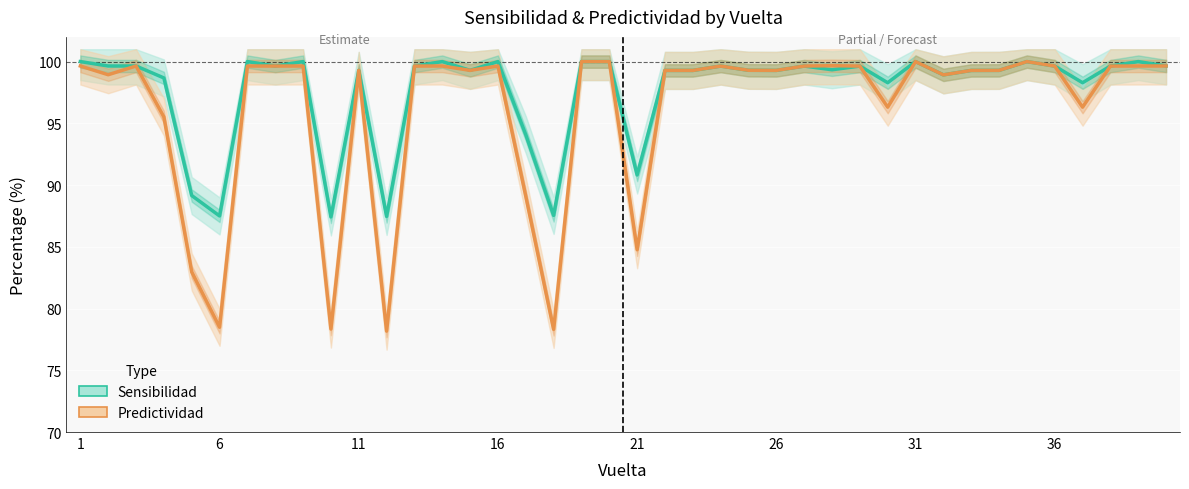

How many interior local peaks does the Predictividad series have?

11